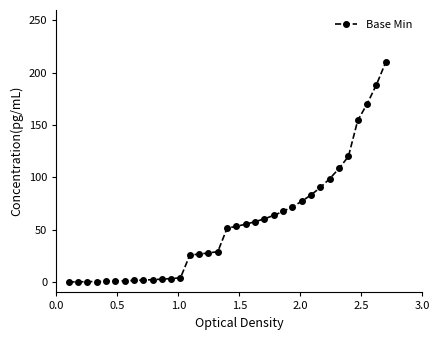

What is the difference between the maximum and second lowest values?

209.9